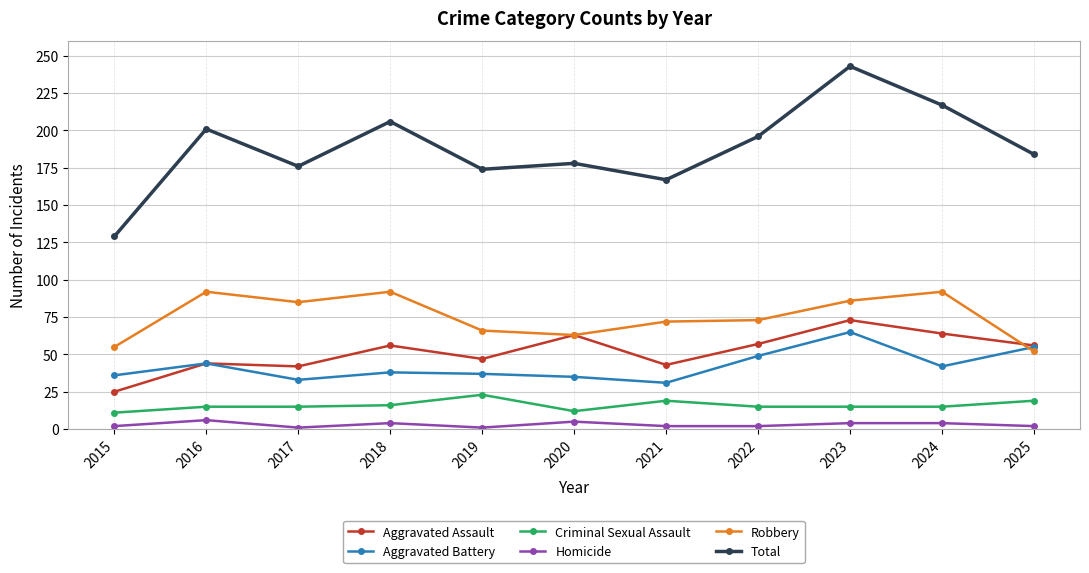

What is the sum of all Homicide values?

33